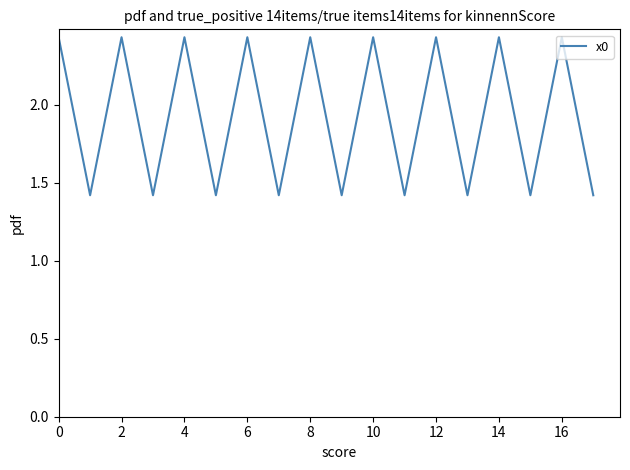

What is the smallest value displayed?

1.4